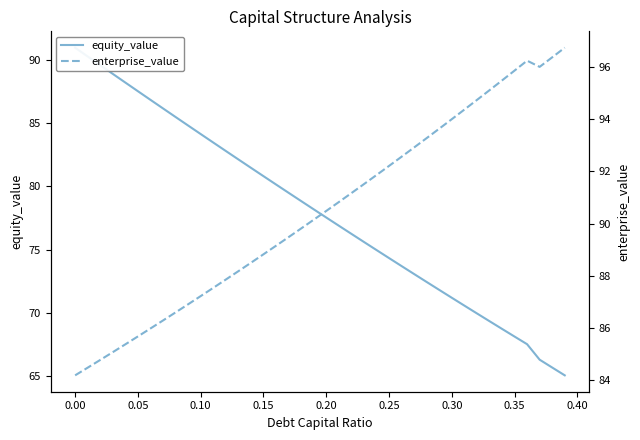

Count the number of categories in the chart.

40